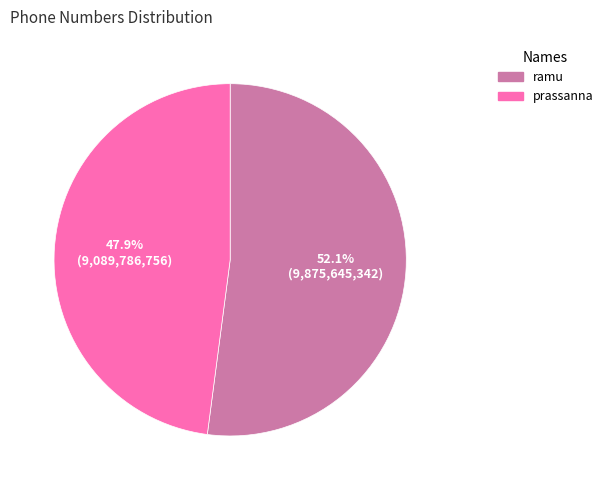

Which slice is the largest?

ramu